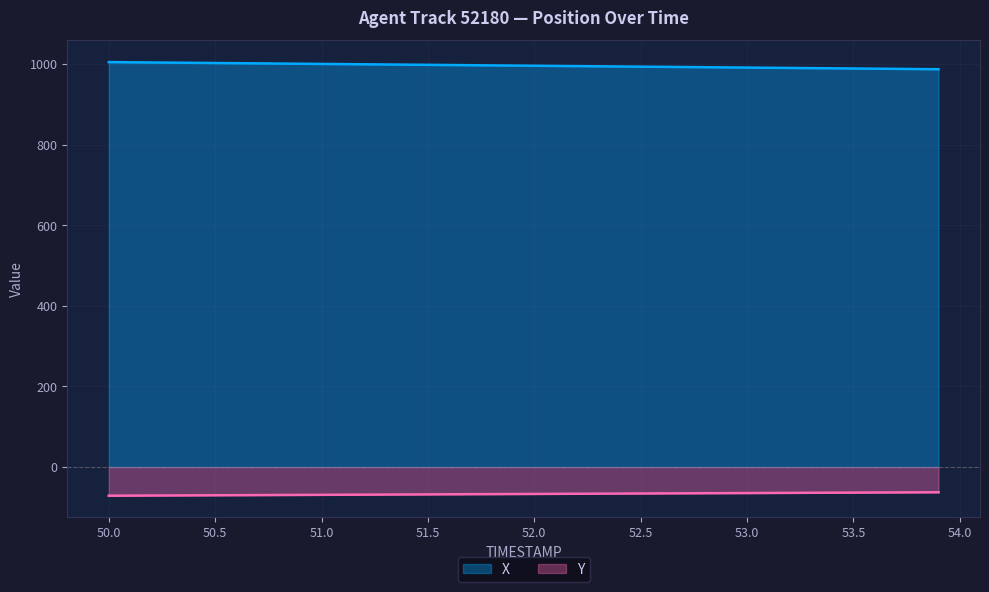

Which series changed the most between 51.8 and 52.7?

X